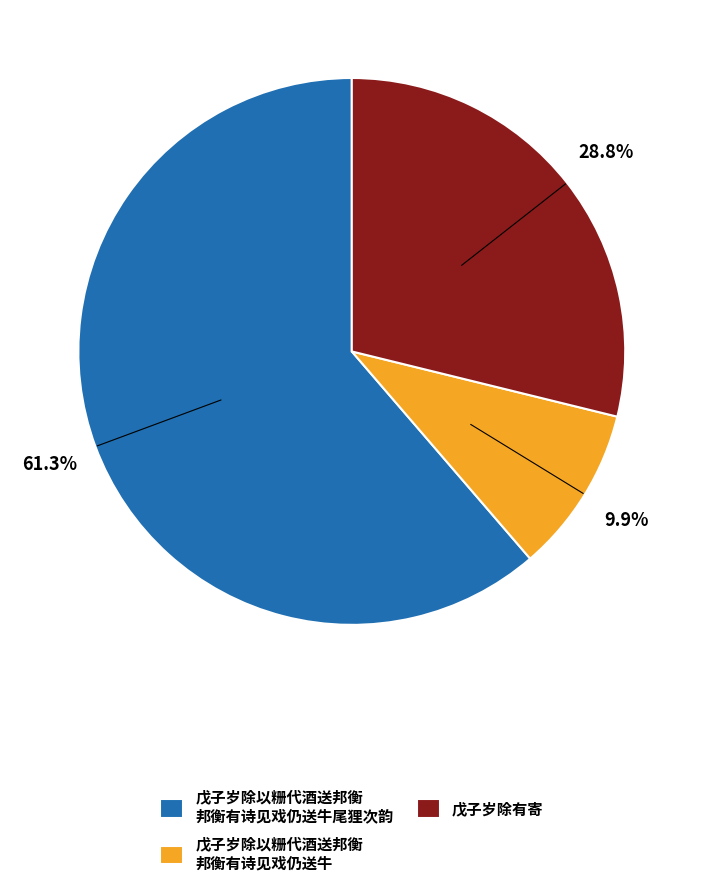

Combined, do 戊子岁除有寄 and 戊子岁除以粣代酒送邦衡 邦衡有诗见戏仍送牛尾狸次韵 account for over 50%?

Yes